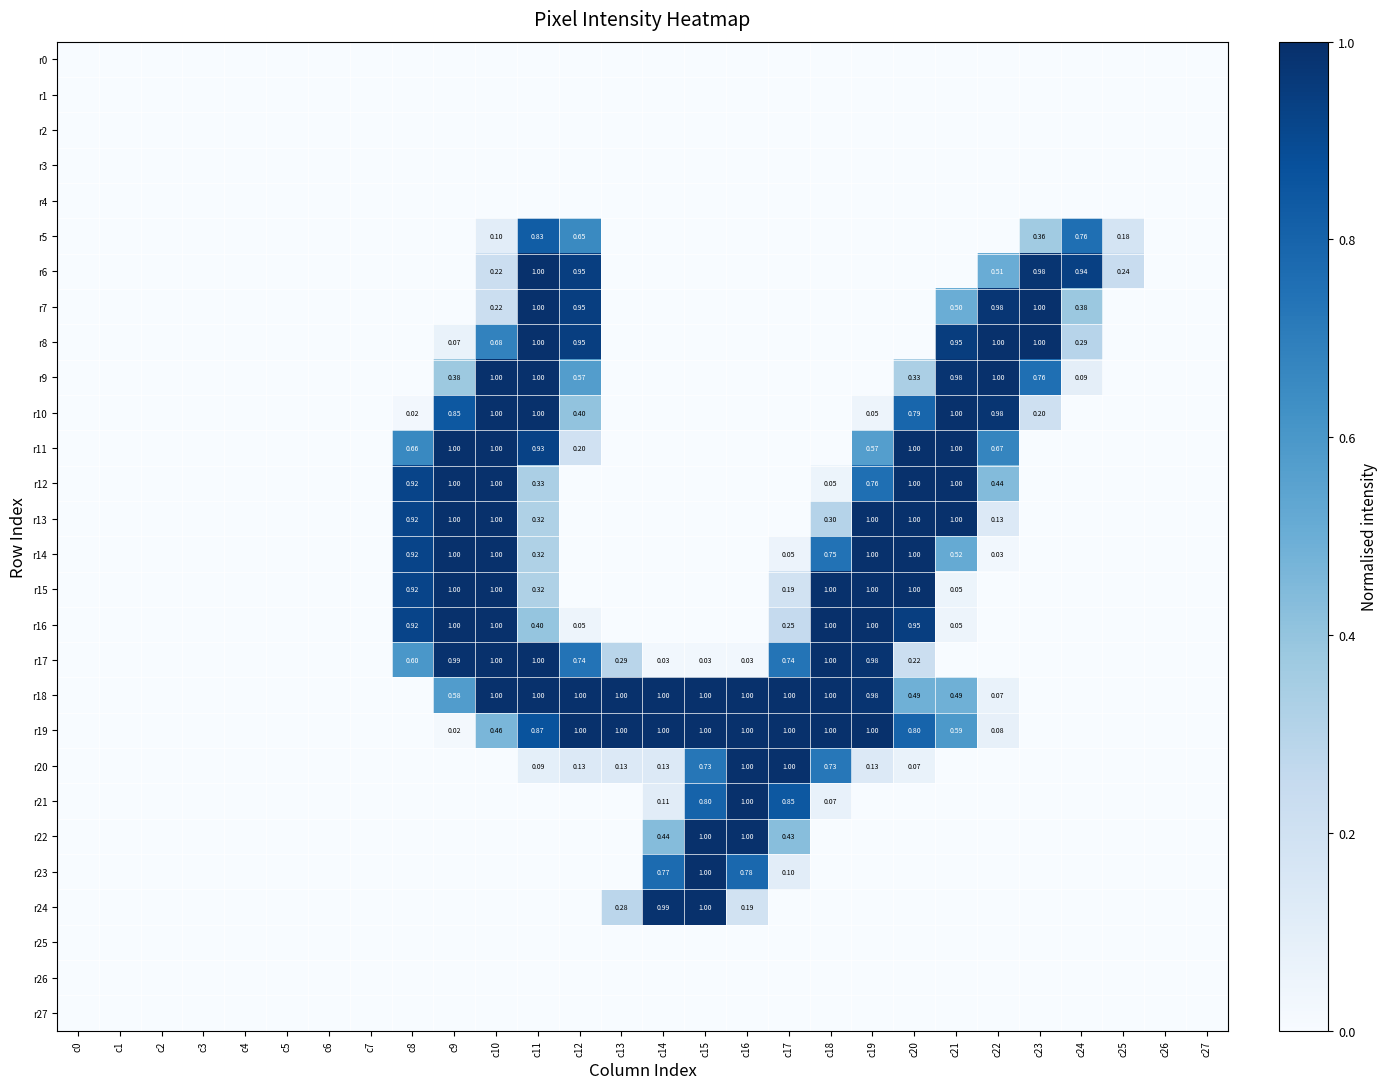

Is the value of r5 at c25 greater than the value of r12 at c19?

No